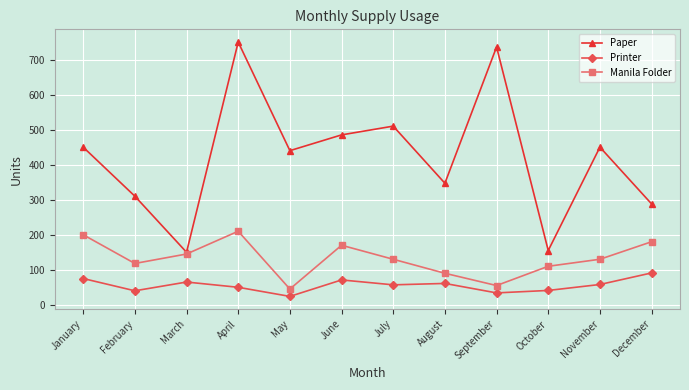

What is the maximum value shown in the chart?

750